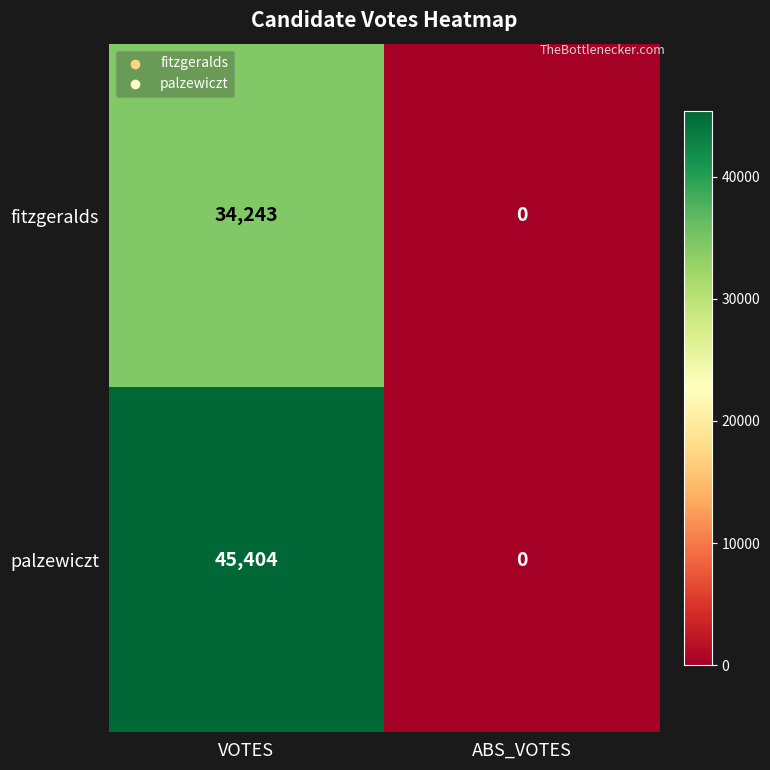

Is it true that fitzgeralds equals 13542 at ABS_VOTES?

False